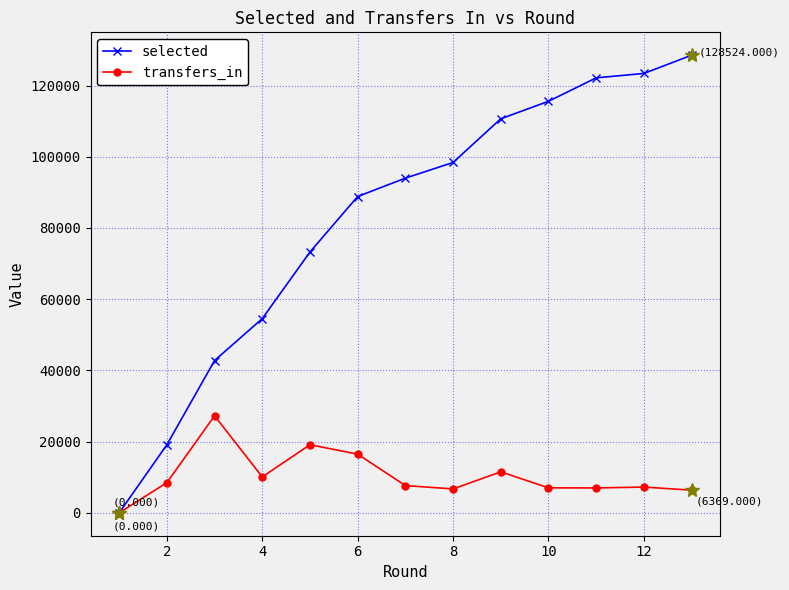

What is the maximum value for transfers_in?

27262